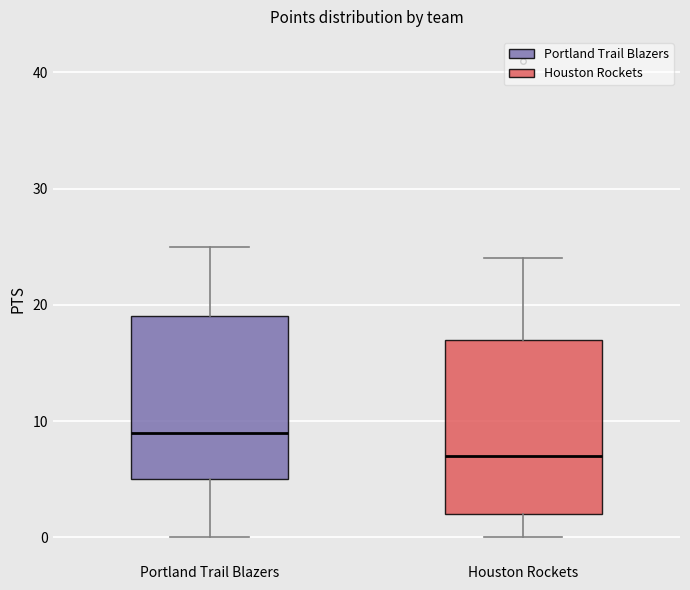

Reading left to right, read every box against the y-axis: the position of its median line, the range the box covers, and the ends of its whiskers. The values are not printed on the chart, so give them approximately, as read against the axis.

Portland Trail Blazers: median 9, box 5 to 19, whiskers 0 to 25
Houston Rockets: median 7, box 2 to 17, whiskers 0 to 24